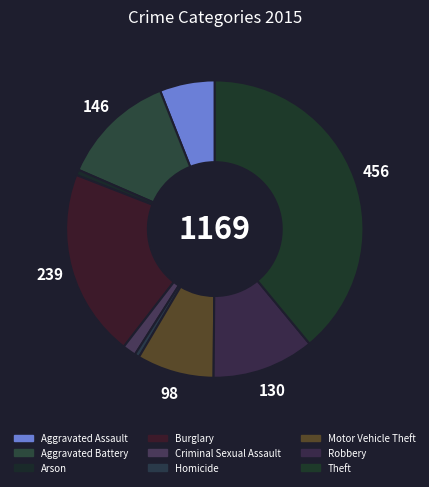

How many slices are in this pie chart?

9